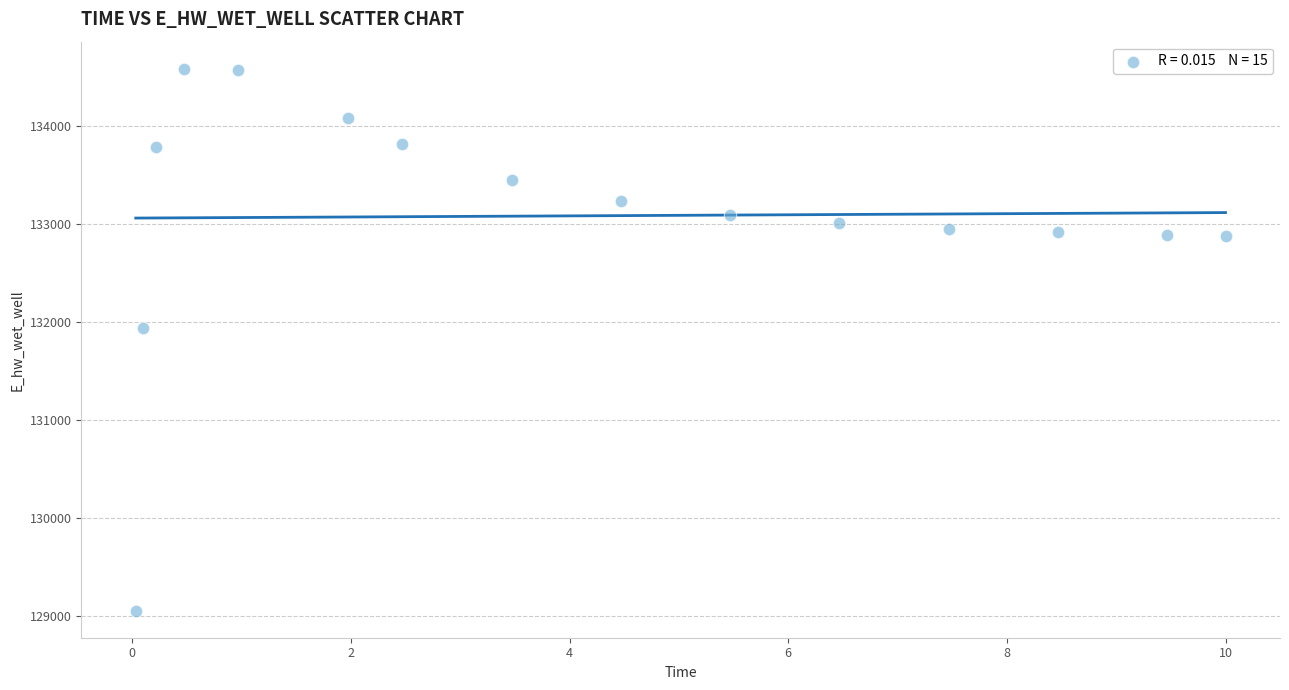

What Y value in the scatter plot is closest to 131819?

131939.6